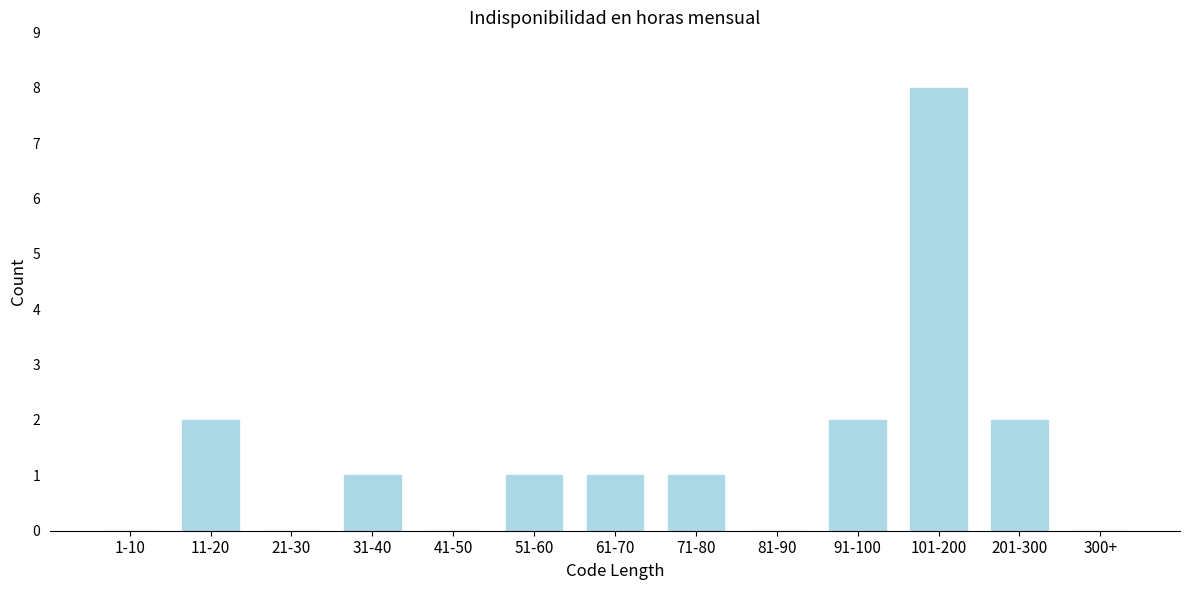

Reading right to left, list all the values displayed in this chart.

300+=0	201-300=2	101-200=8	91-100=2	81-90=0	71-80=1	61-70=1	51-60=1	41-50=0	31-40=1	21-30=0	11-20=2	1-10=0